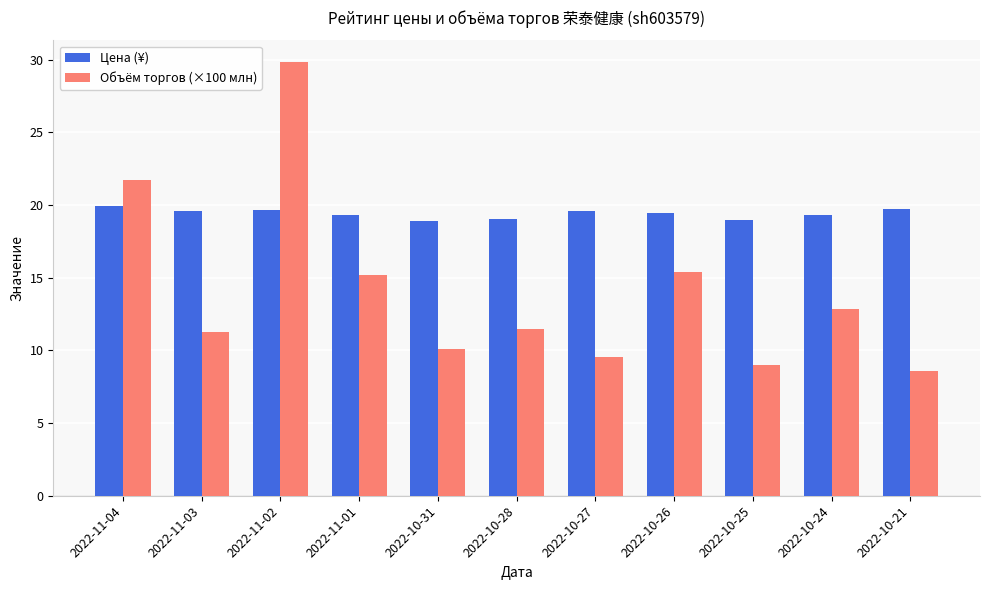

Which label corresponds to the largest value in the chart?

2022-11-02